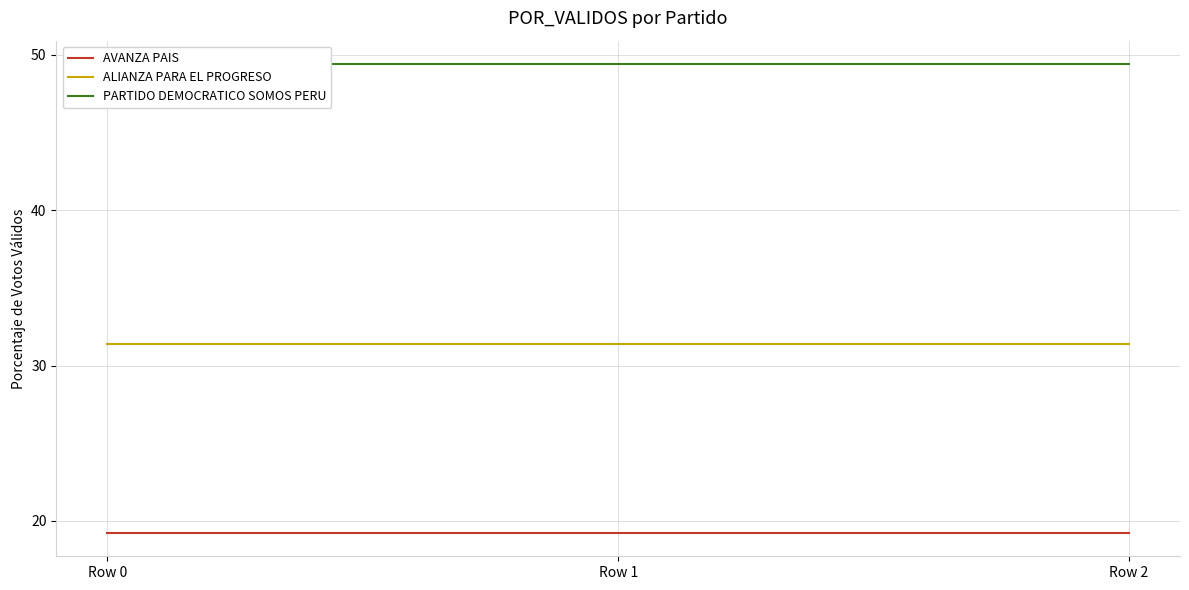

Between Row 0 and Row 2, which series saw the biggest shift?

AVANZA PAIS